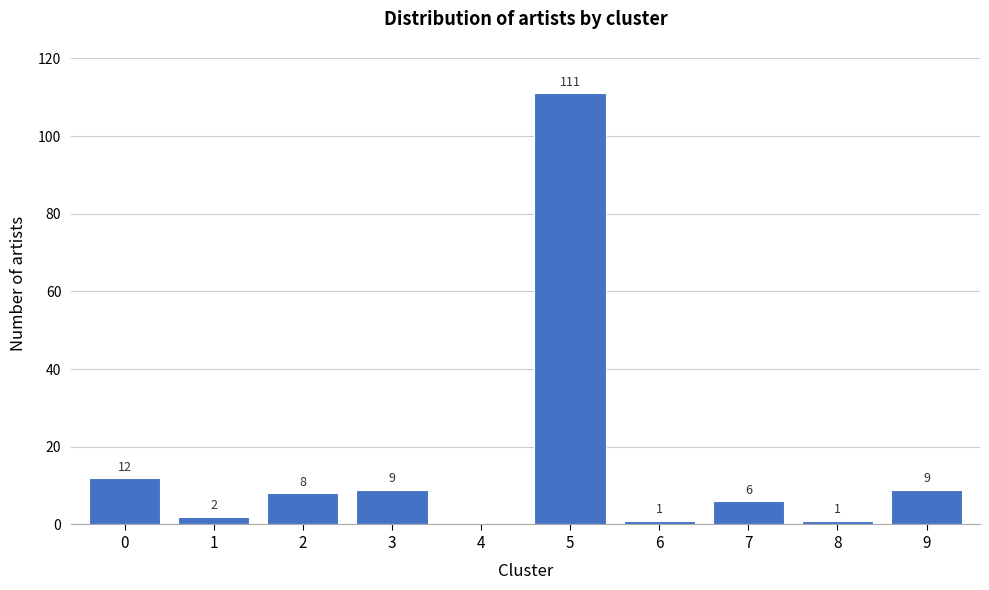

Reading right to left, what are all the values shown in this chart?

9=9	8=1	7=6	6=1	5=111	4=0	3=9	2=8	1=2	0=12